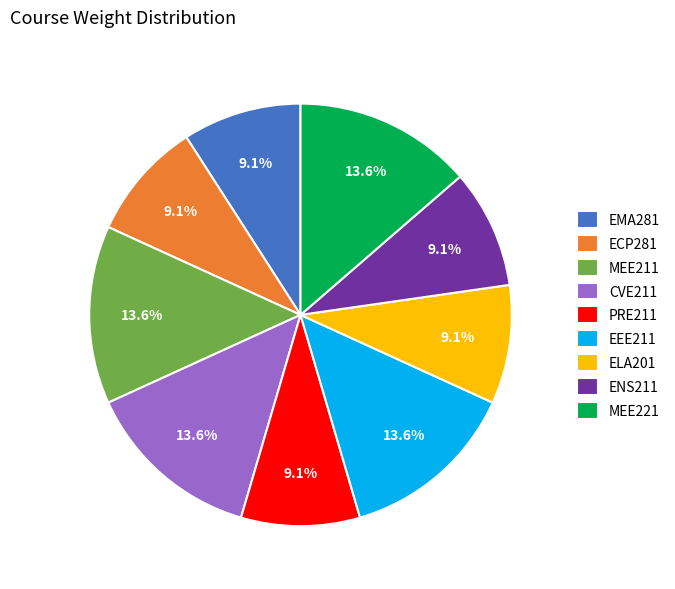

To the nearest percent, what percentage of the pie is ENS211?

9%